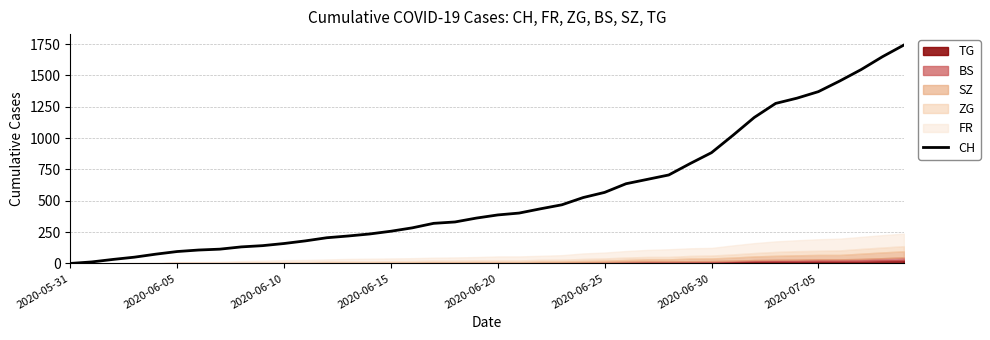

True or false: the data has more than 1 interior local peaks.

False